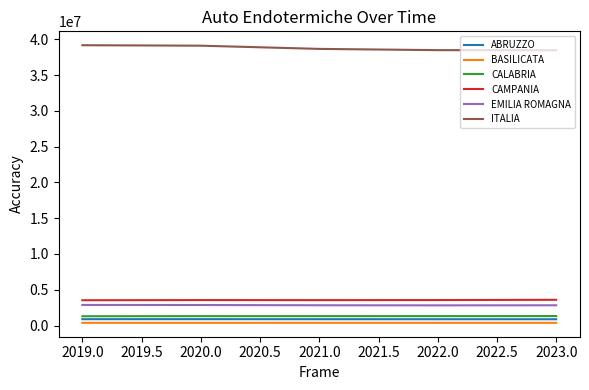

The value of CAMPANIA at 2019.0 is 3535104. True or false?

True